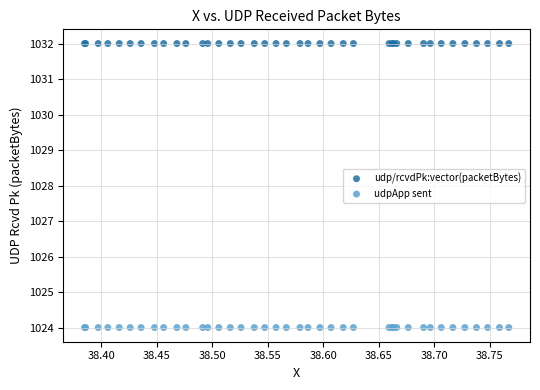

Which series contains the lowest Y value?

udpApp sent